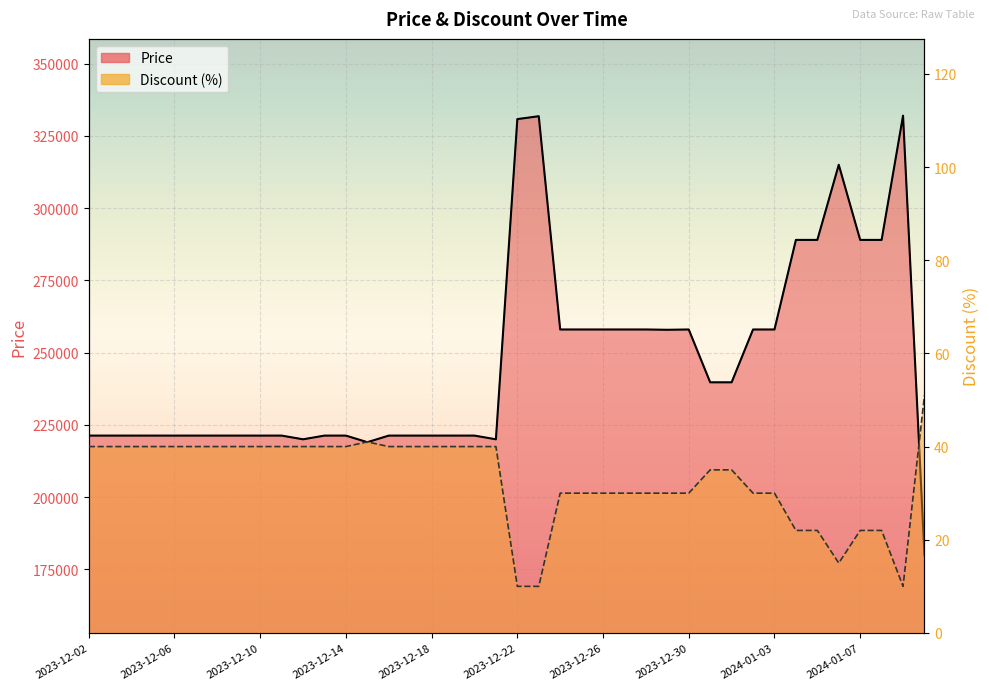

How many series are shown in this chart?

2